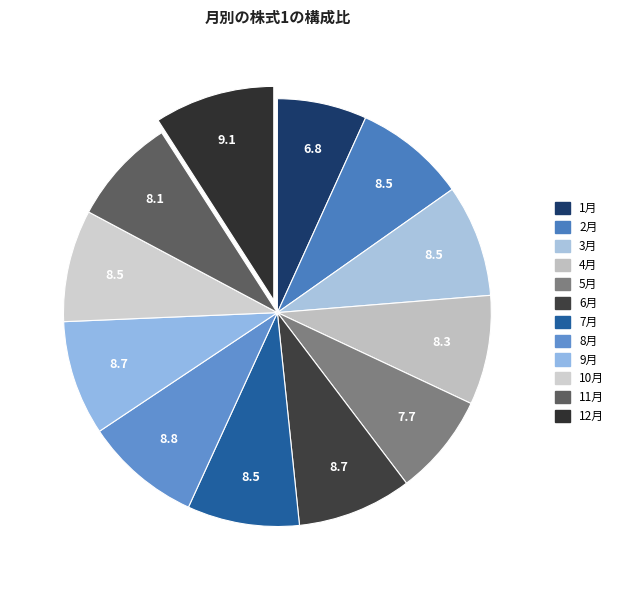

Count the number of slices in the pie.

12